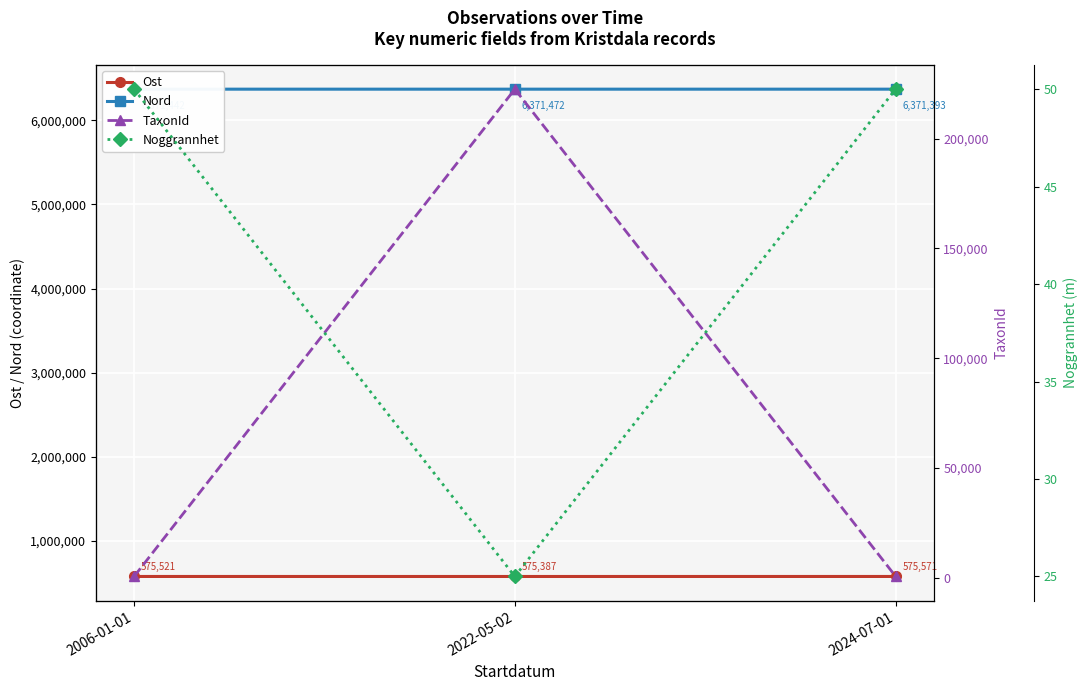

What is the minimum value for Nord?

6371393.0